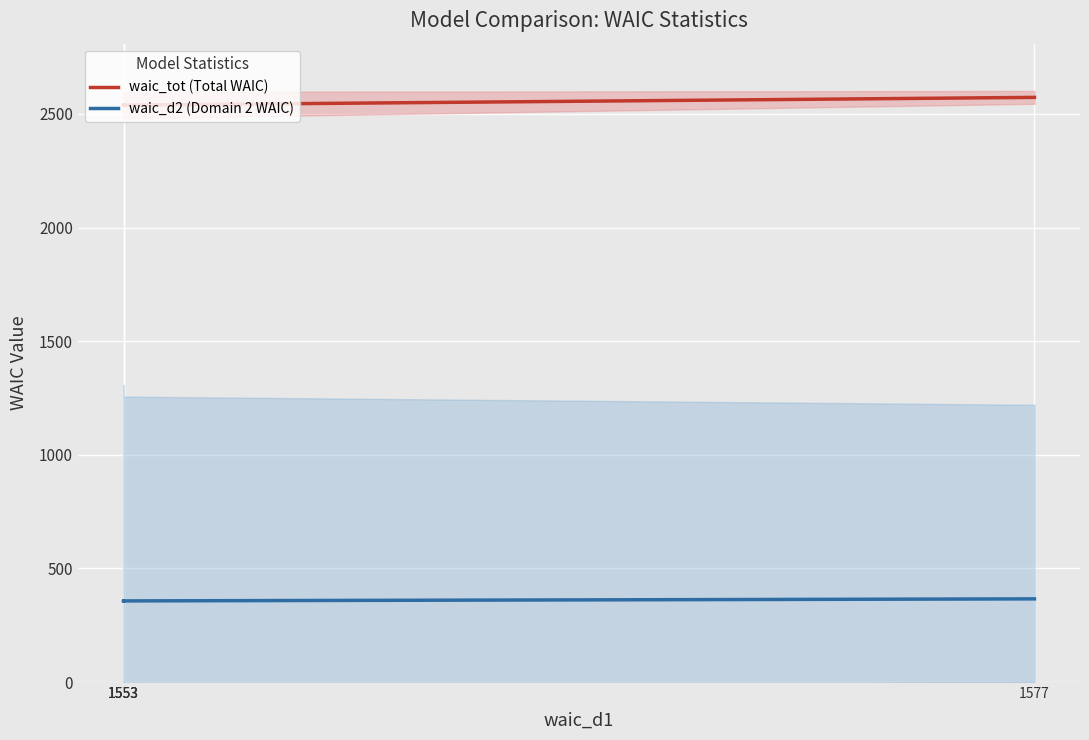

Is it true that waic_tot (Total WAIC) equals 1748 at 1577?

False